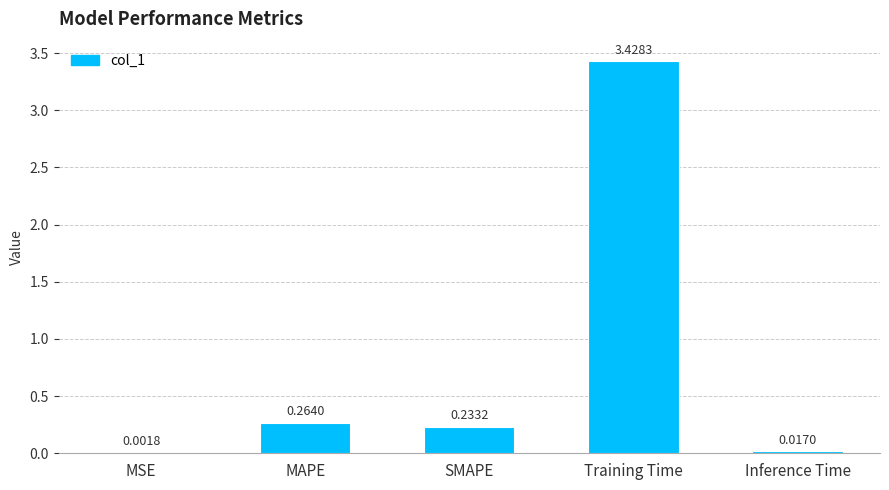

Which category has the highest value across all series?

Training Time